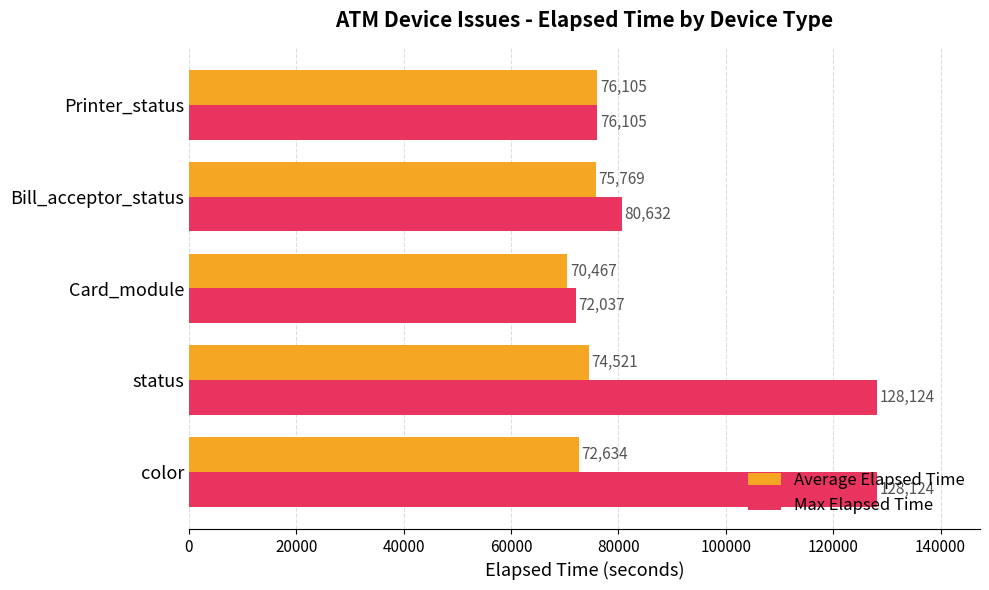

At which category is the sum across all series the highest?

status